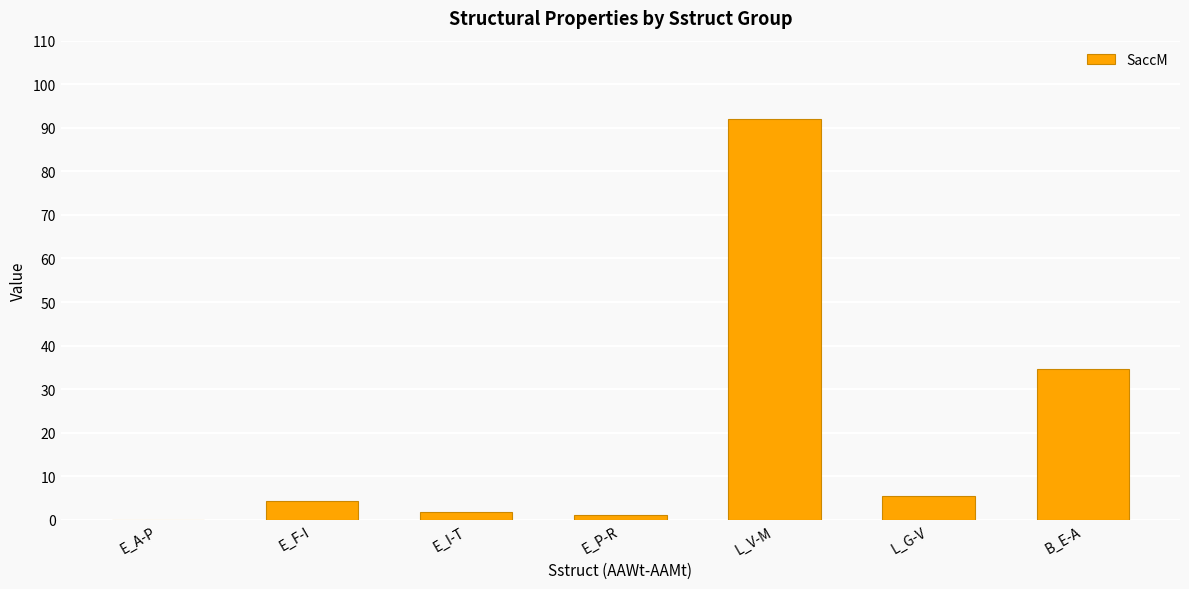

True or false: the data shows 1.8 at E_I-T.

True